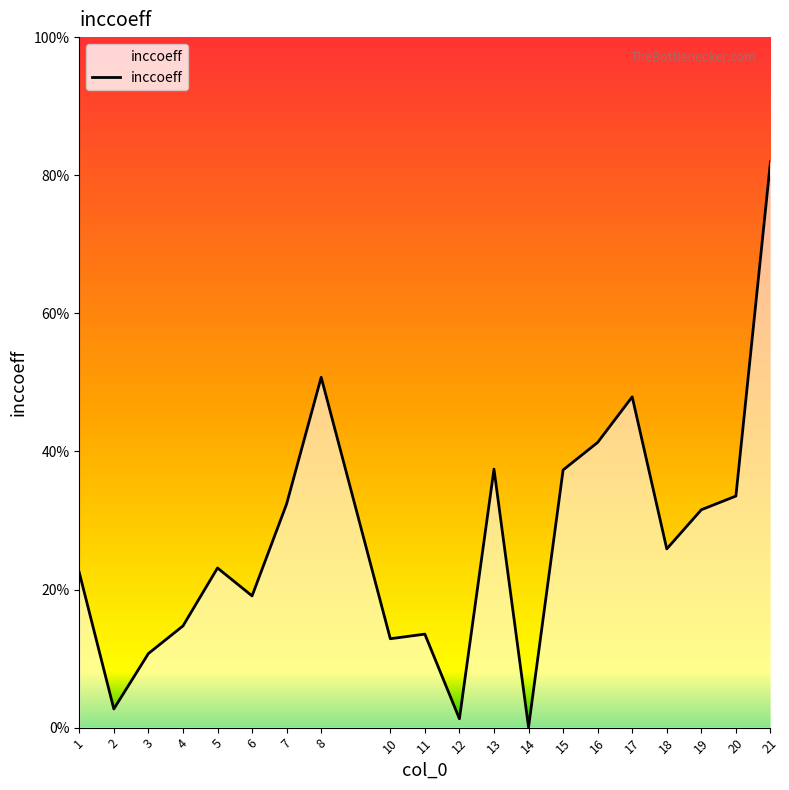

True or false: the data has more than 2 interior local peaks.

True